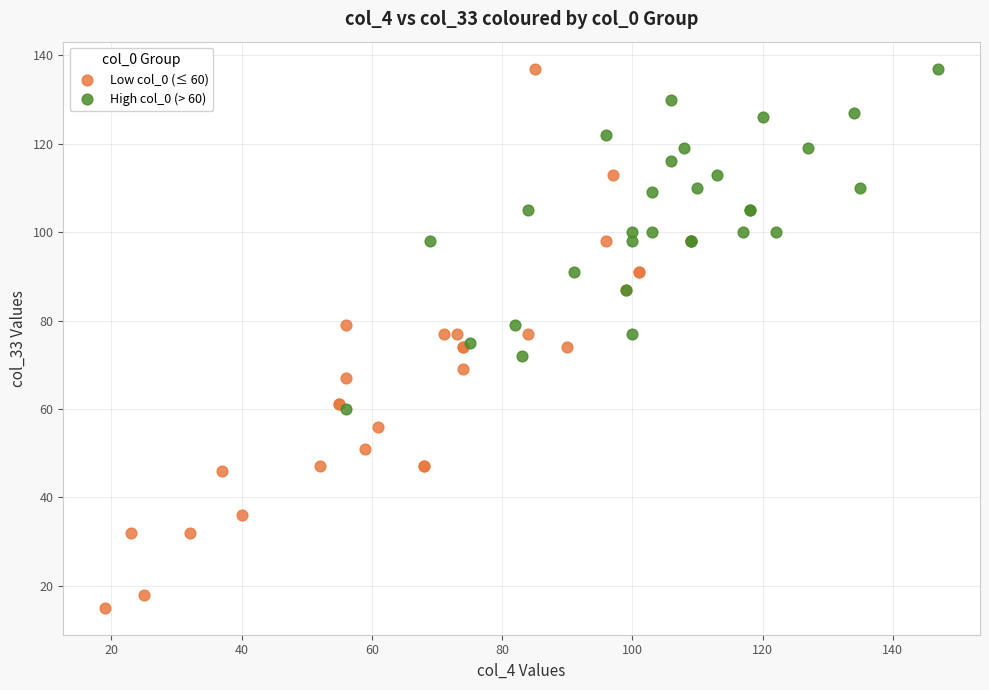

Which series reaches the minimum Y coordinate?

Low col_0 (≤ 60)